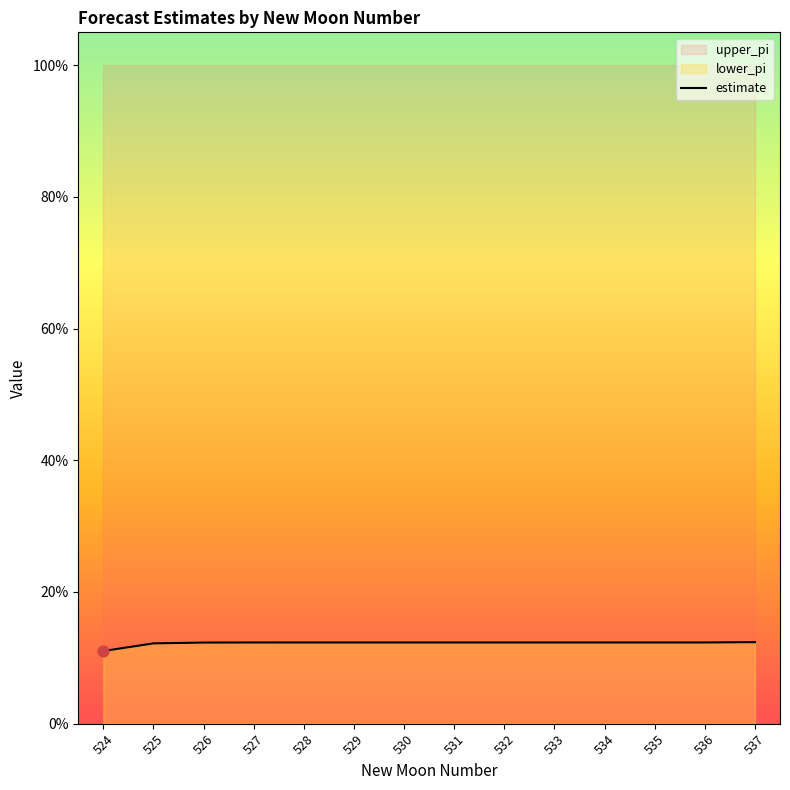

Which has a higher value, 534 or 524?

534